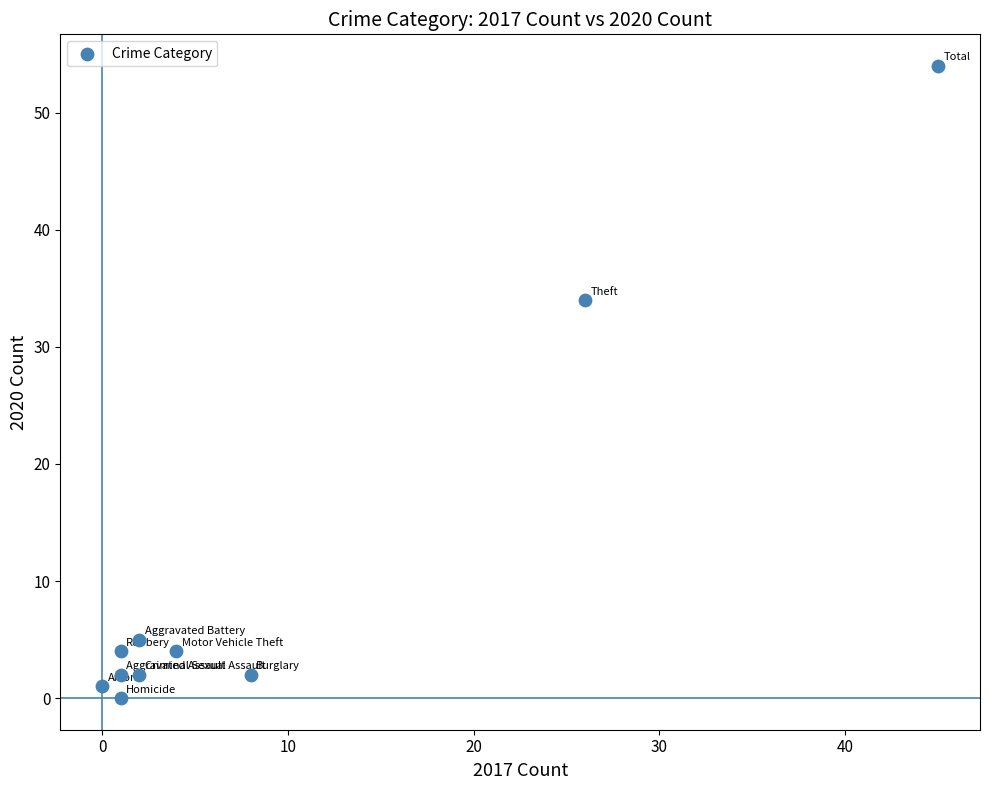

What is the range of X values (max minus min)?

45